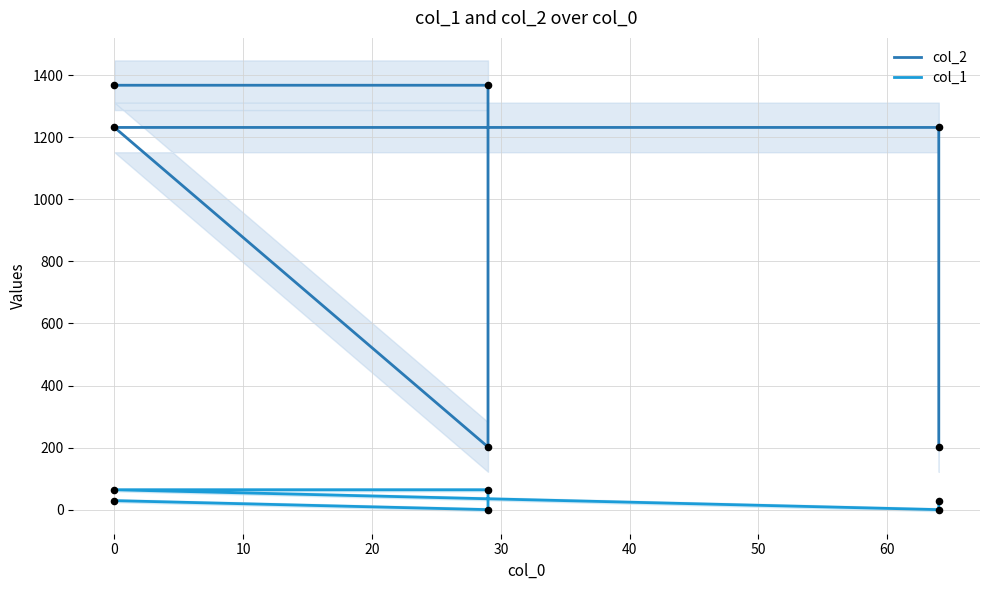

Which series reaches the minimum Y coordinate?

col_1